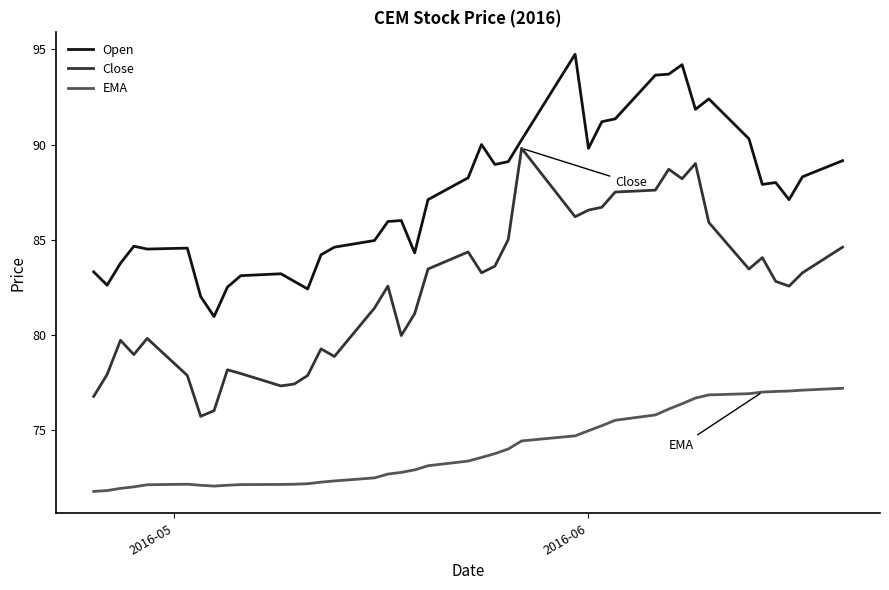

List the series in order of their peak value, highest first.

Open, Close, EMA